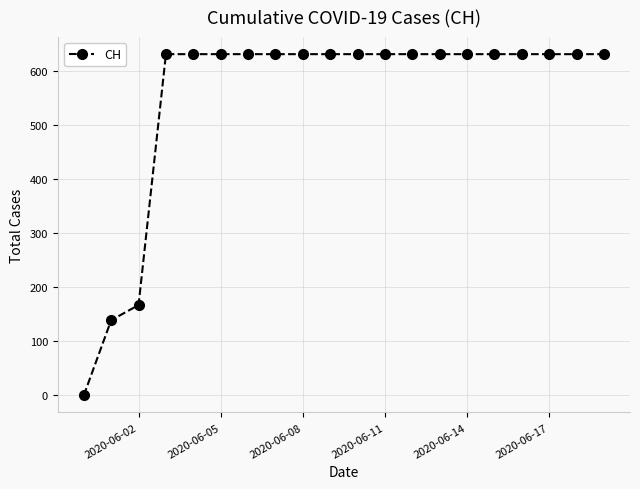

What is the difference between the second highest and minimum values?

631